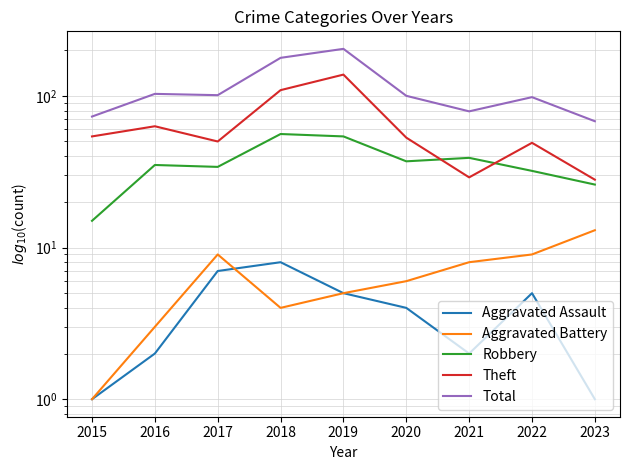

Which series has the widest spread of values?

Total